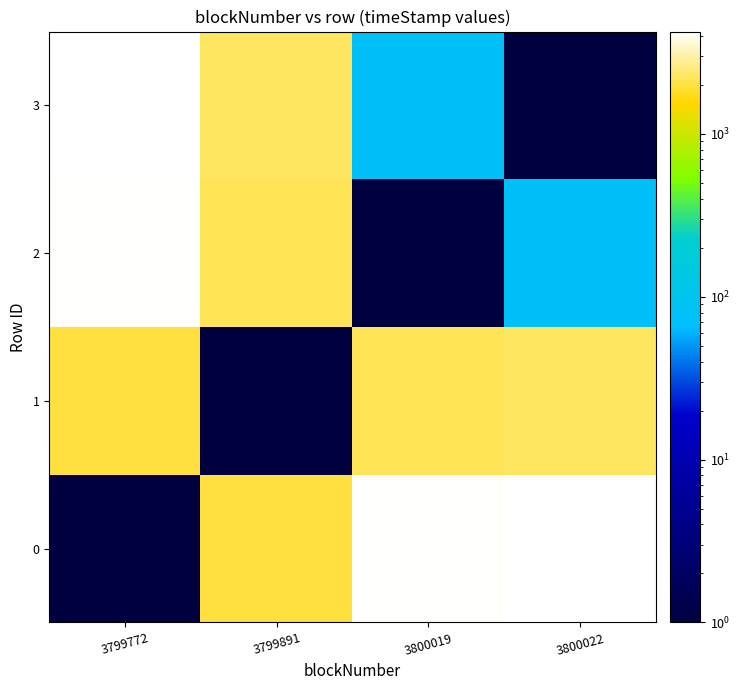

What is the spread (max minus min) of values at 3800019?

4171